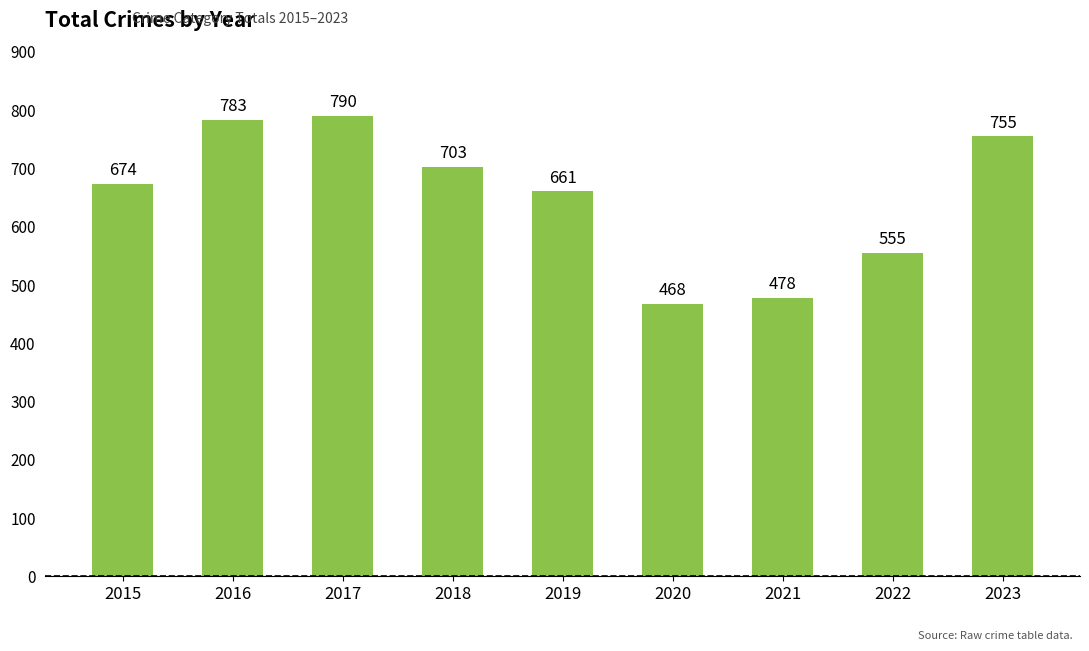

What is the sum of all values?

5867